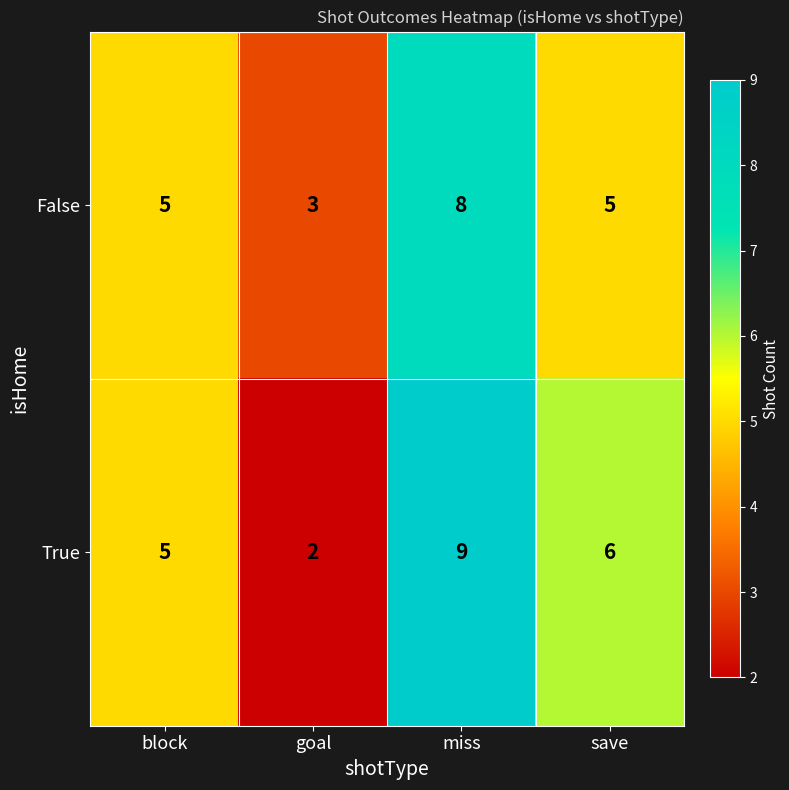

Rank the series by their maximum value, from lowest to highest.

False, True